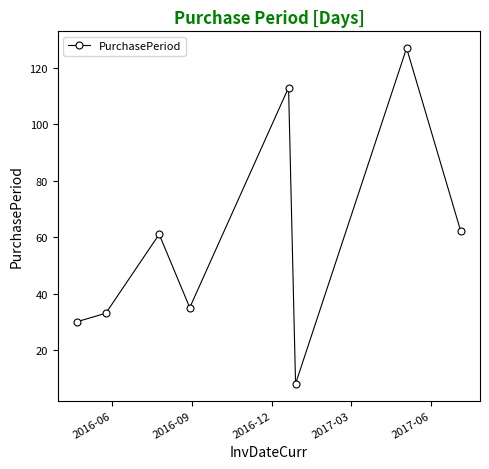

True or false: the data has more than 0 interior local peaks.

True